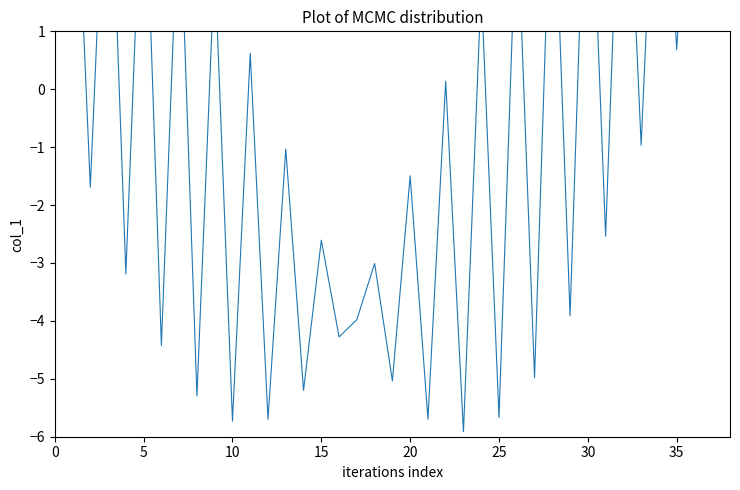

What value does the data have at 30?

5.4